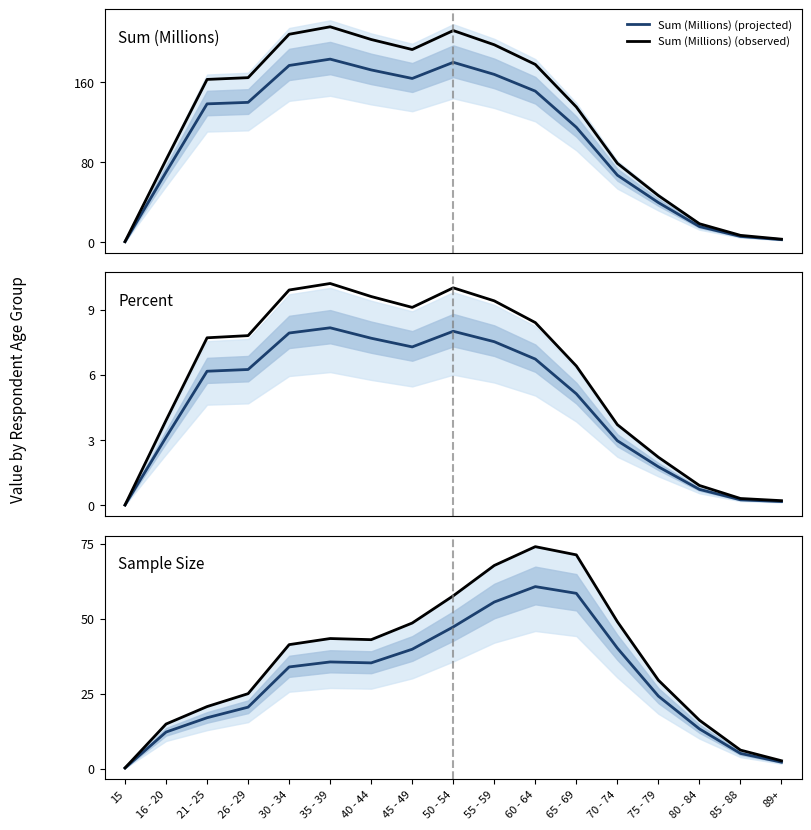

At 65 - 69, list the series in order from smallest to largest.

Percent (projected), Percent (observed), Sample Size (projected), Sample Size (observed), Sum (Millions) (projected), Sum (Millions) (observed)